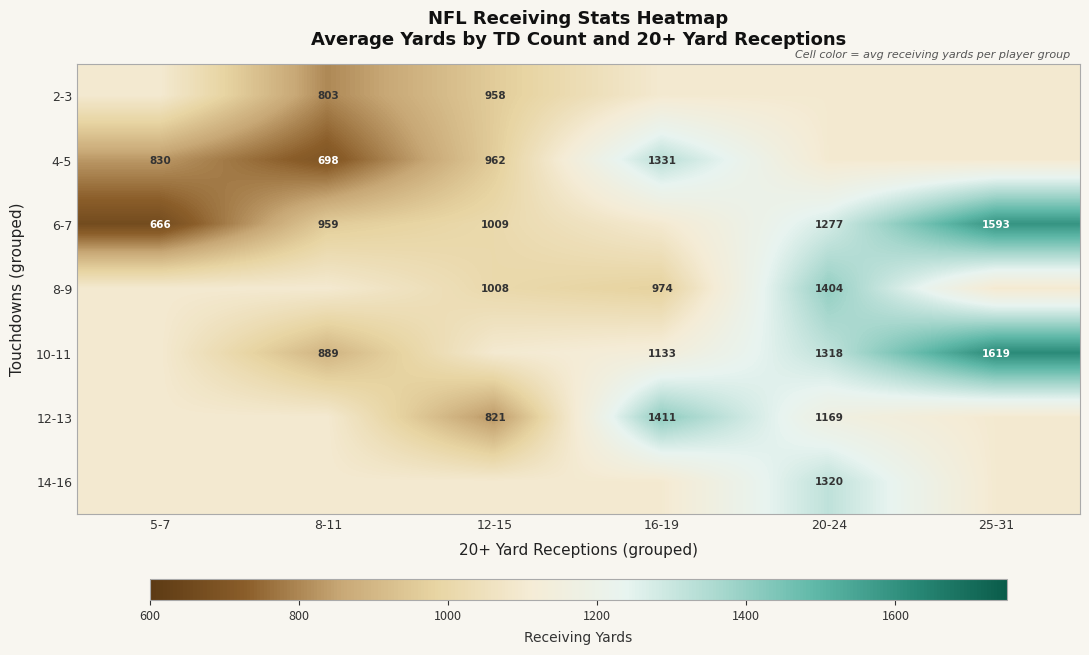

How many values in the 2-3 series are below 1097?

2